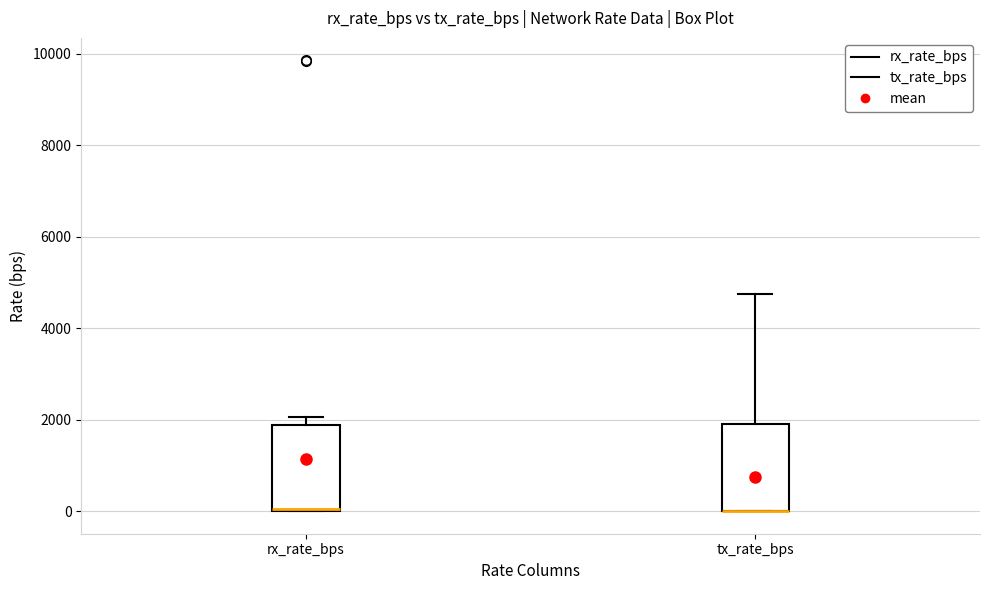

Reading left to right, transcribe this box plot: for each box, give where its median line is, the range the box spans, and where its two whiskers end, as read against the y-axis. The values are not printed on the chart, so give them approximately, as read against the axis.

rx_rate_bps: median 0, box 0 to 1800, whiskers 0 to 2000
tx_rate_bps: median 0 (drawn on the box's lower edge), box 0 to 2000, whiskers 0 to 4800